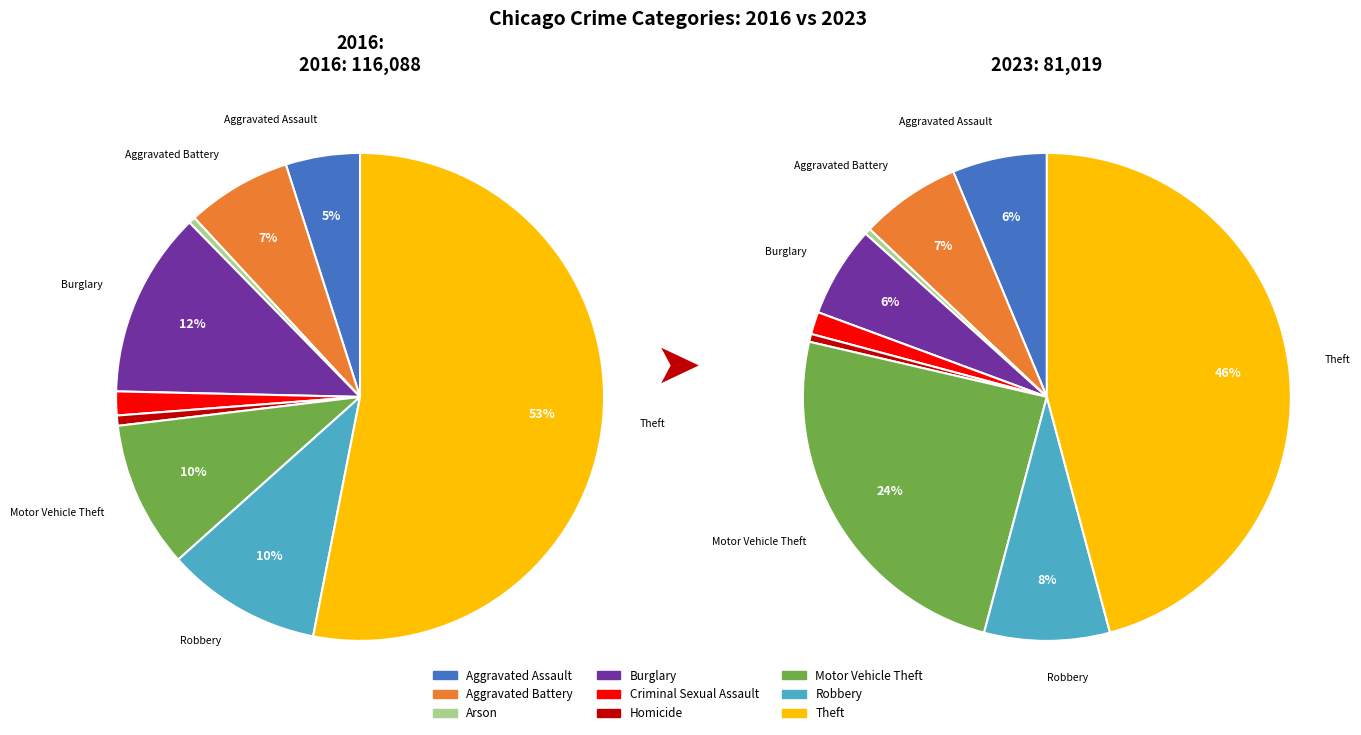

To the nearest percent, what is the difference between the 5 and 4 slice percentages?

1%